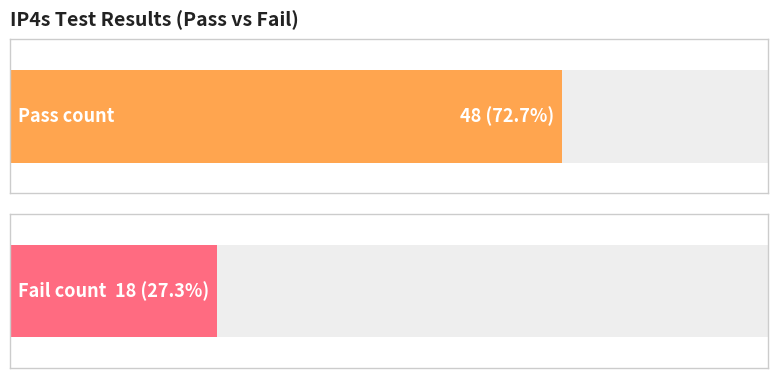

What is the greatest value displayed?

48